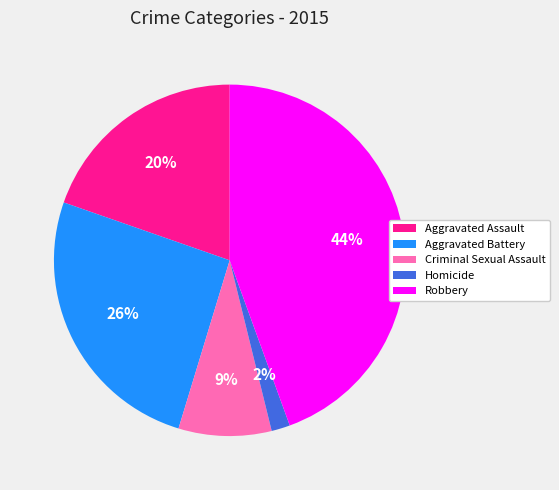

Which has a higher value, Aggravated Battery or Criminal Sexual Assault?

Aggravated Battery